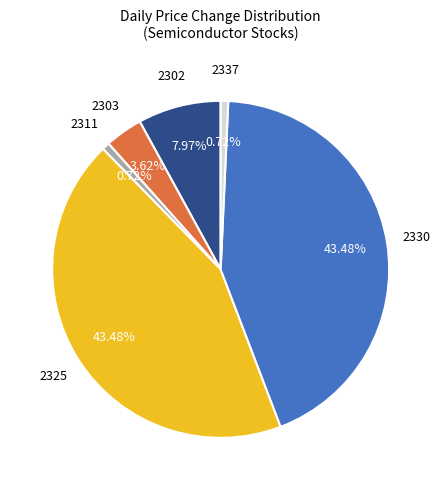

Is there any slice that represents more than half of the pie?

No